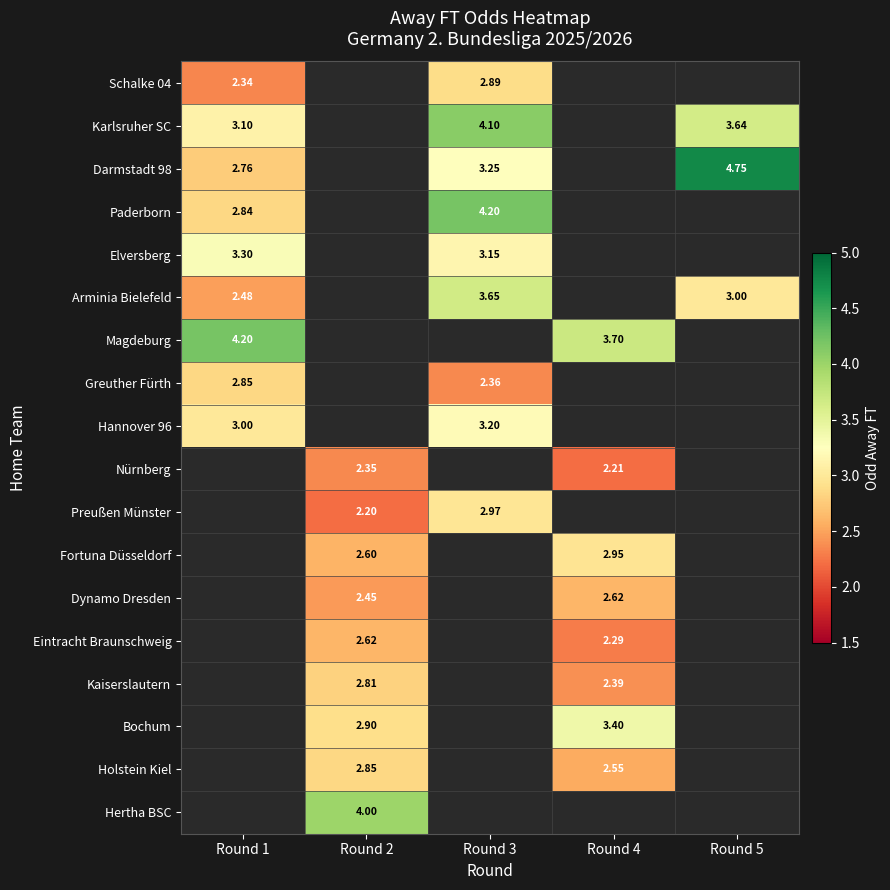

How many data points in Paderborn are above 4?

1